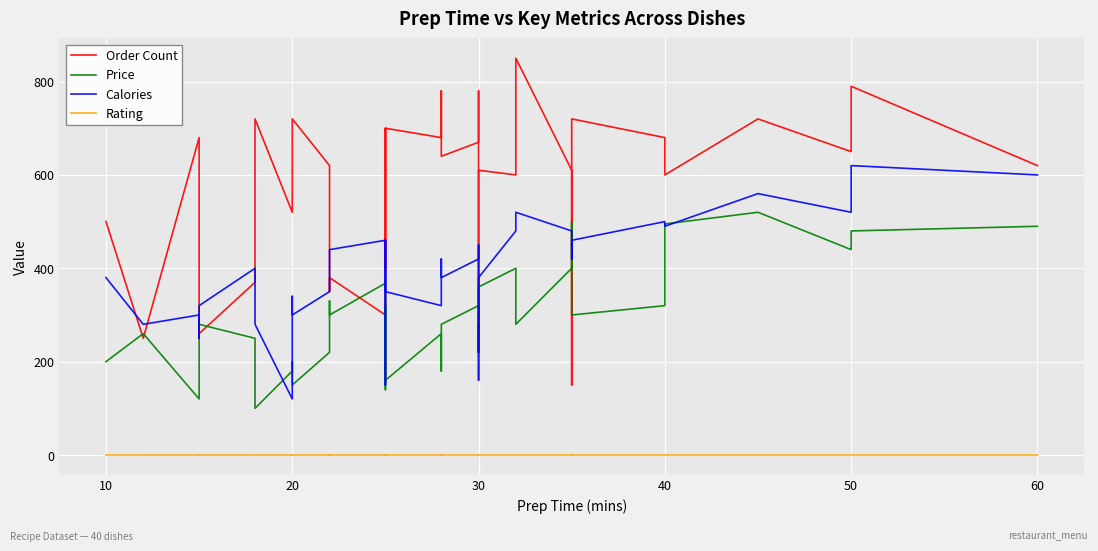

Is it true that Order Count equals 1047.9 at 22?

False